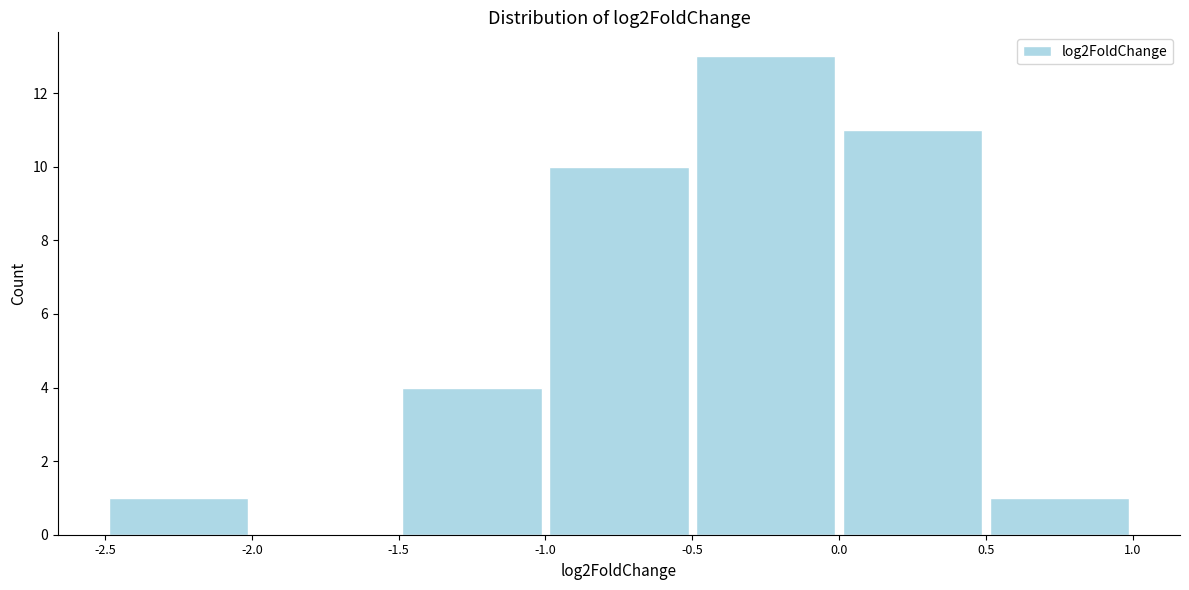

Which range on the x-axis has the tallest bar?

-0.5 to 0.0